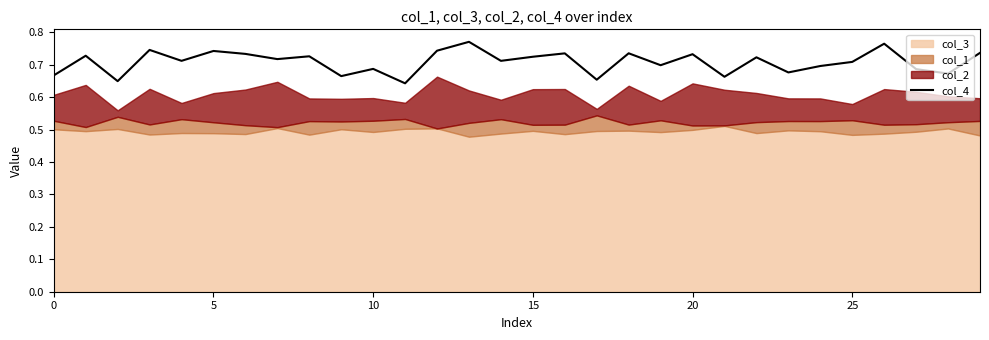

Is it true that col_4 equals 1.0 at 0?

False